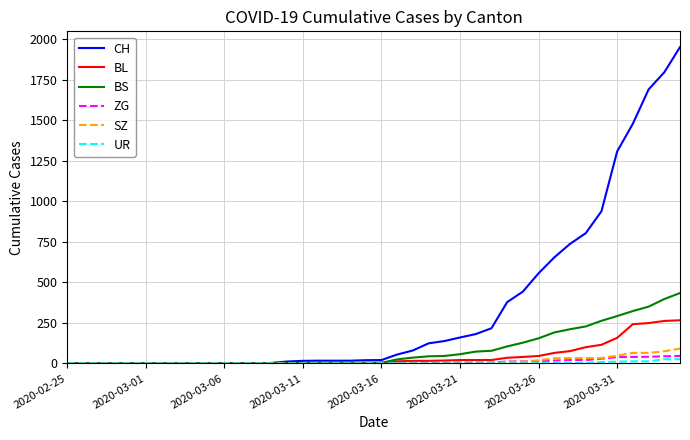

Which series has the widest spread of values?

CH